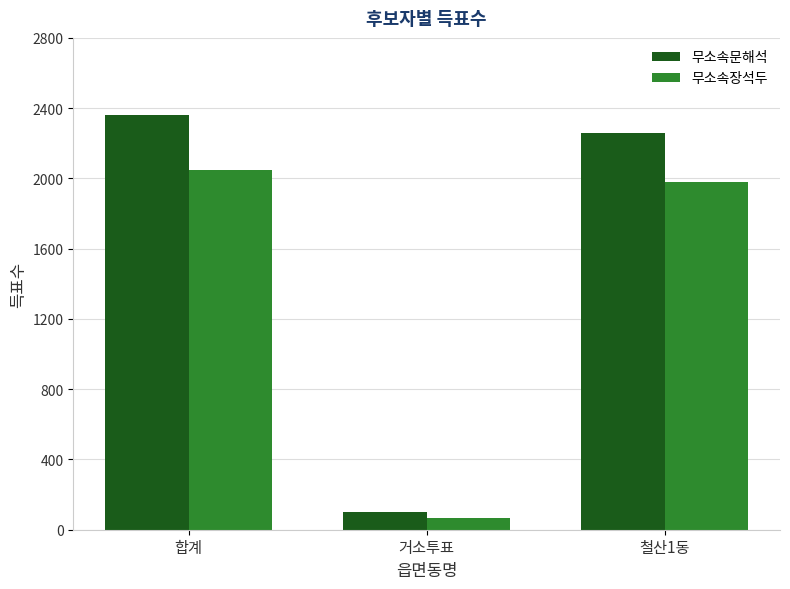

At which label does 무소속장석두 first exceed 1980?

합계